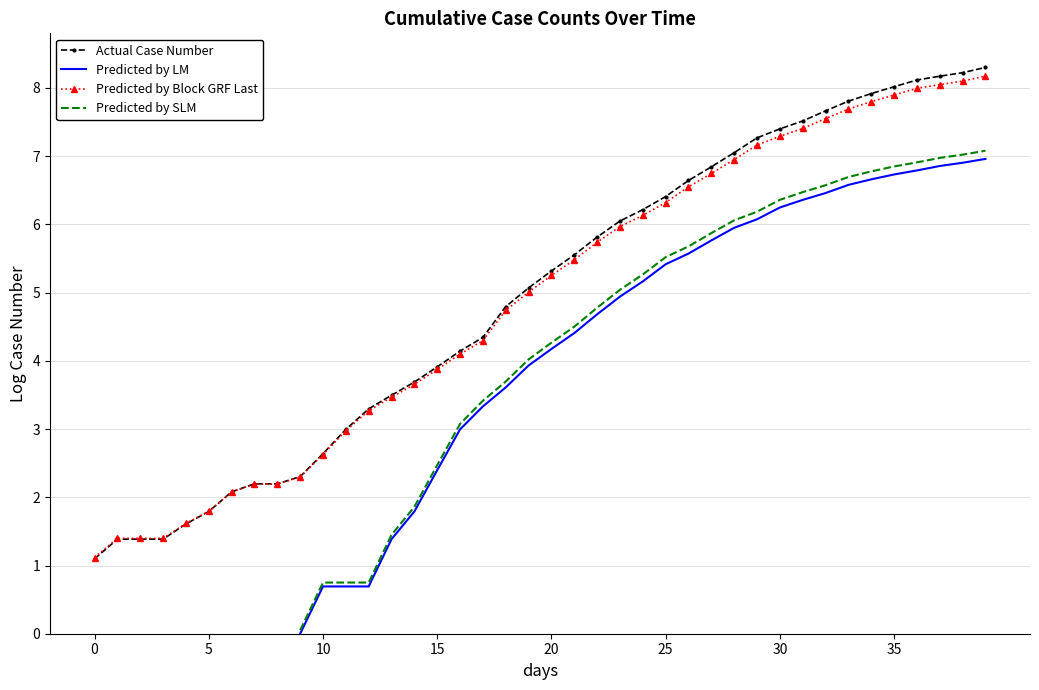

How many values in the Predicted by SLM series exceed 4?

21